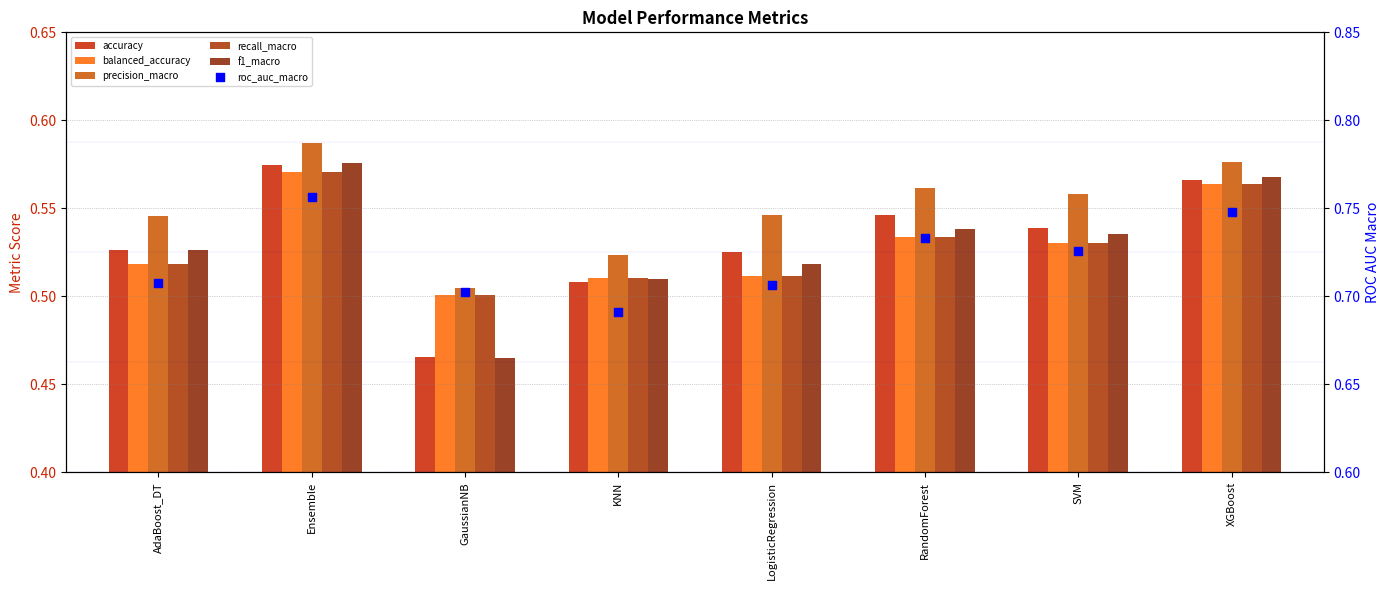

Which series contains the highest Y value?

roc_auc_macro